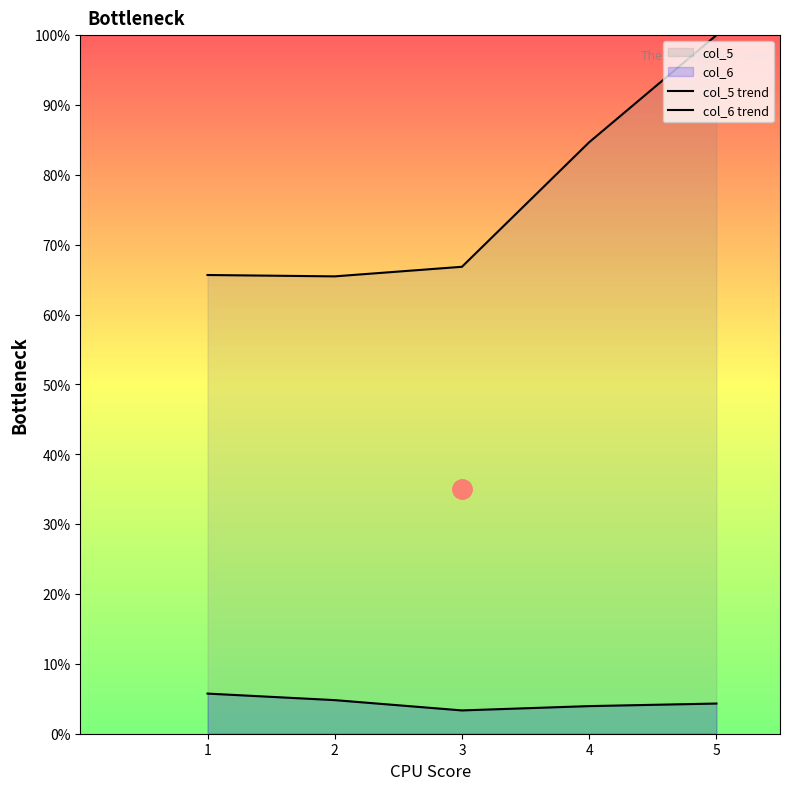

Between 1 and 4, which series saw the biggest shift?

col_5 trend